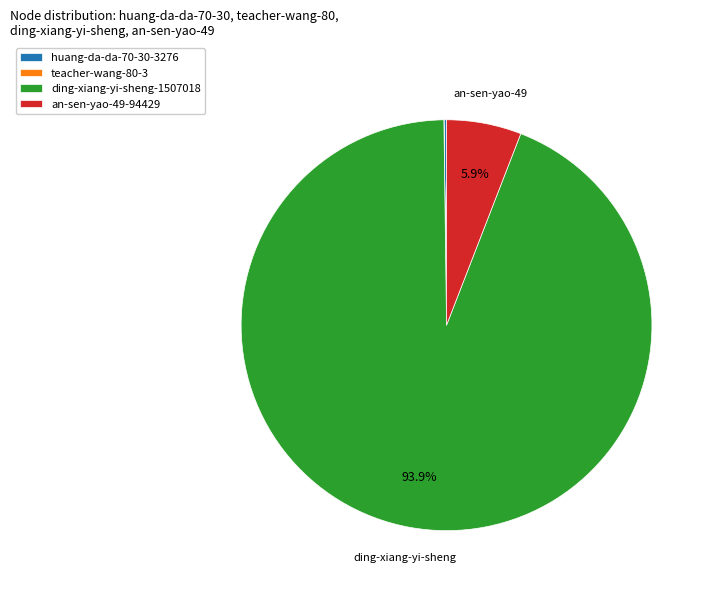

Is an-sen-yao-49-94429 the majority of the pie?

No